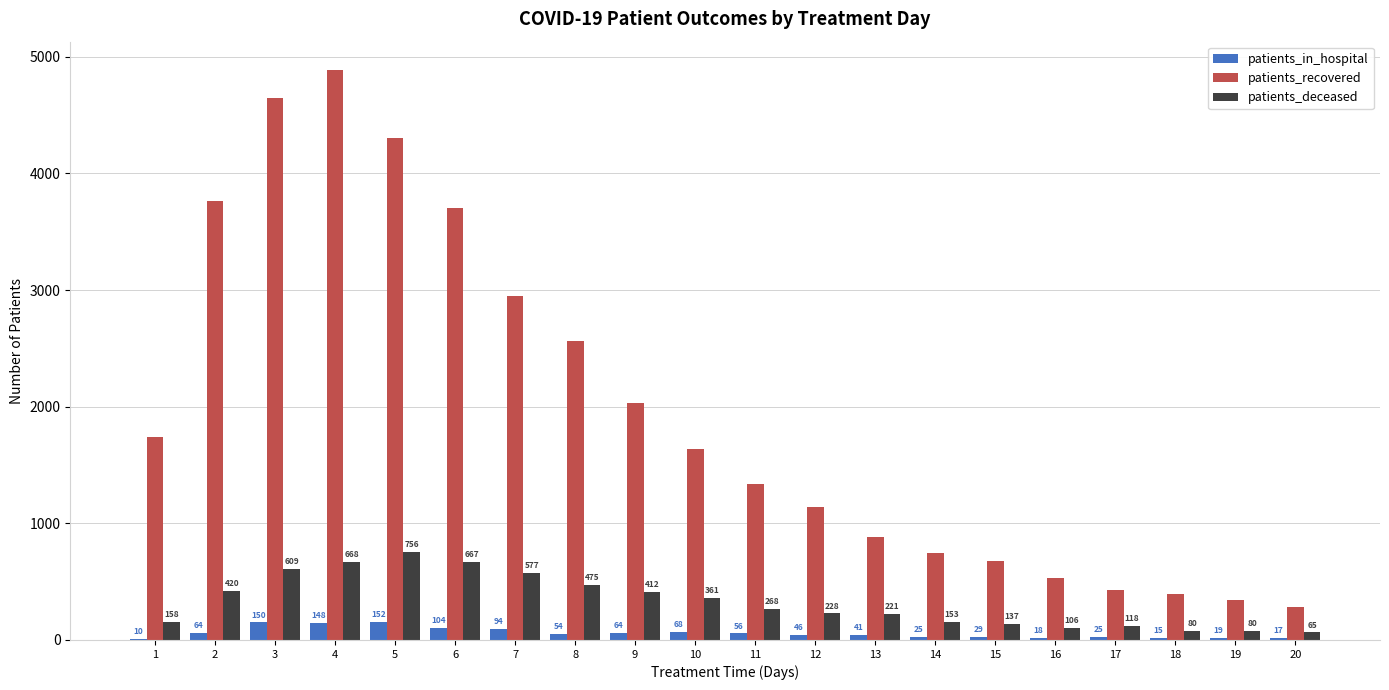

What is the average value of the patients_deceased series?

328